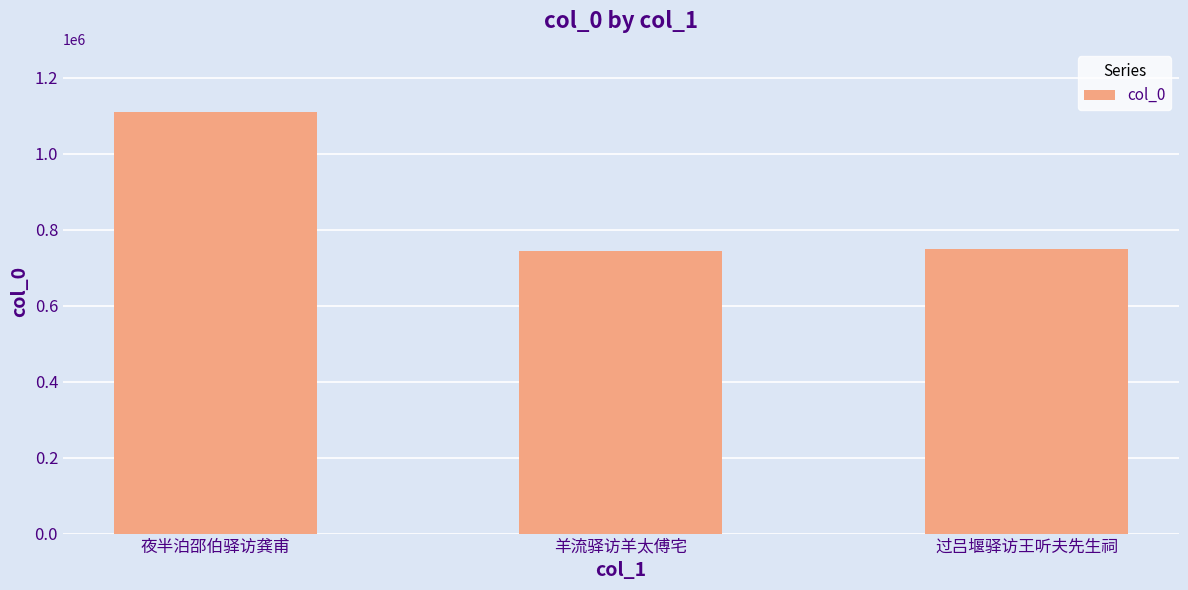

What is the difference between the values at 过吕堰驿访王听夫先生祠 and 羊流驿访羊太傅宅?

5633